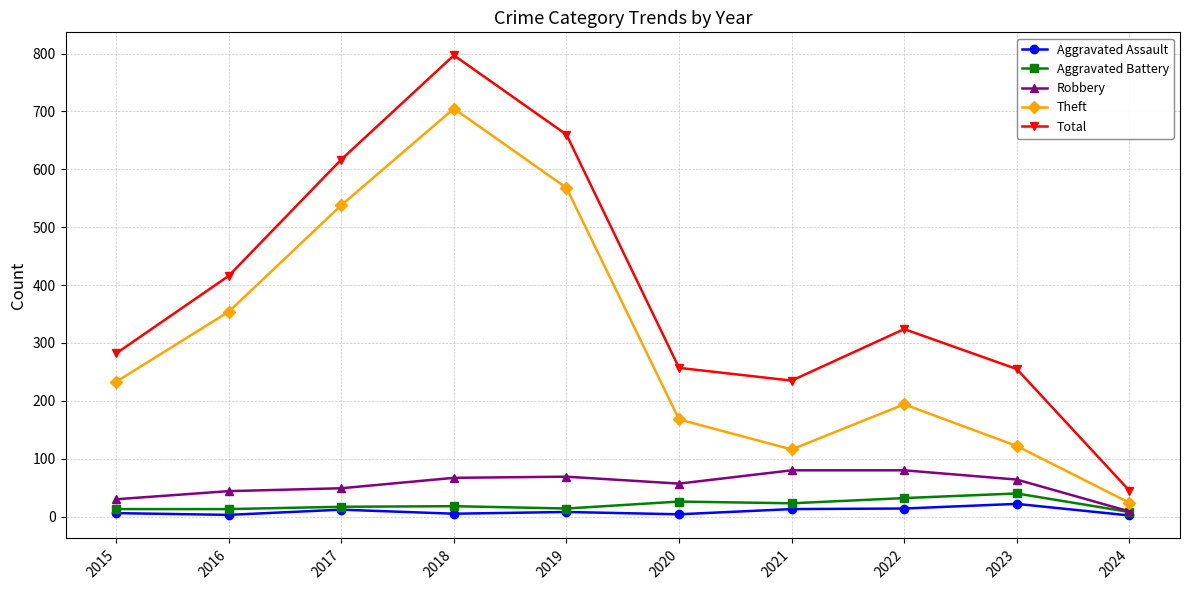

The Theft series shows 568 at 2019. True or false?

True